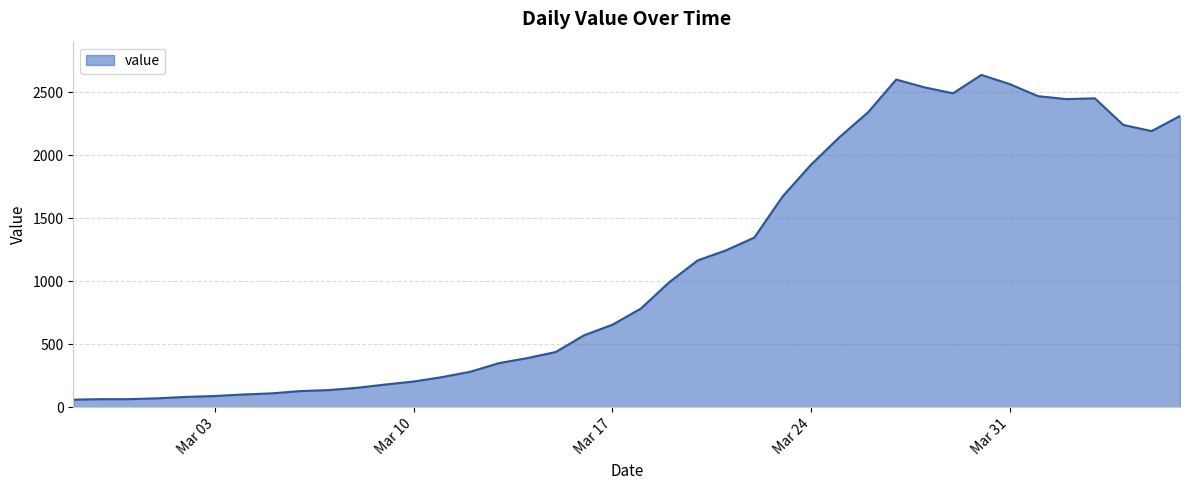

What is the minimum value shown in the chart?

61